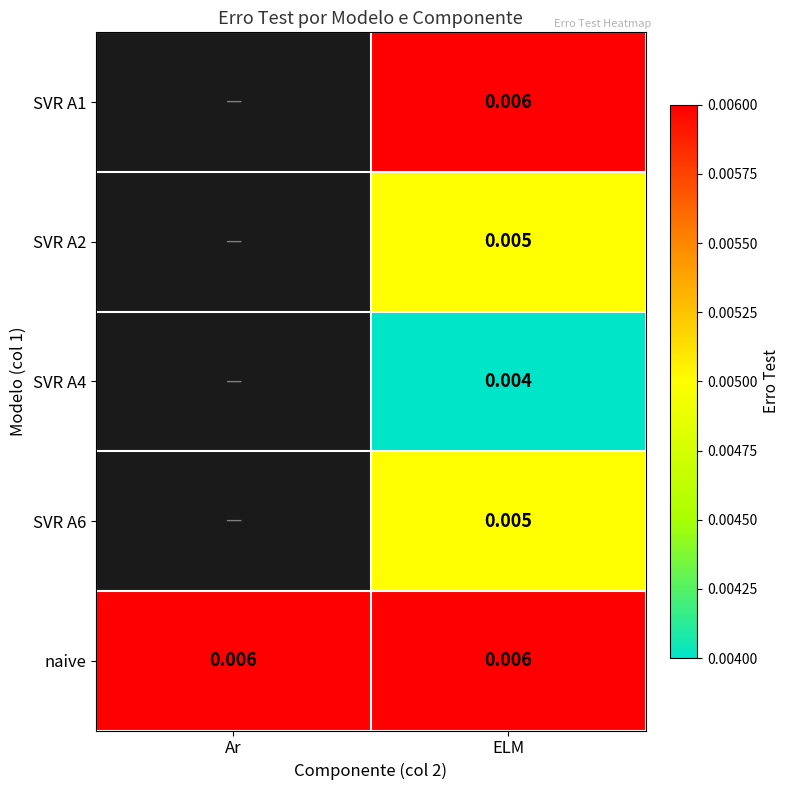

Between ELM and Ar, which is larger?

Ar